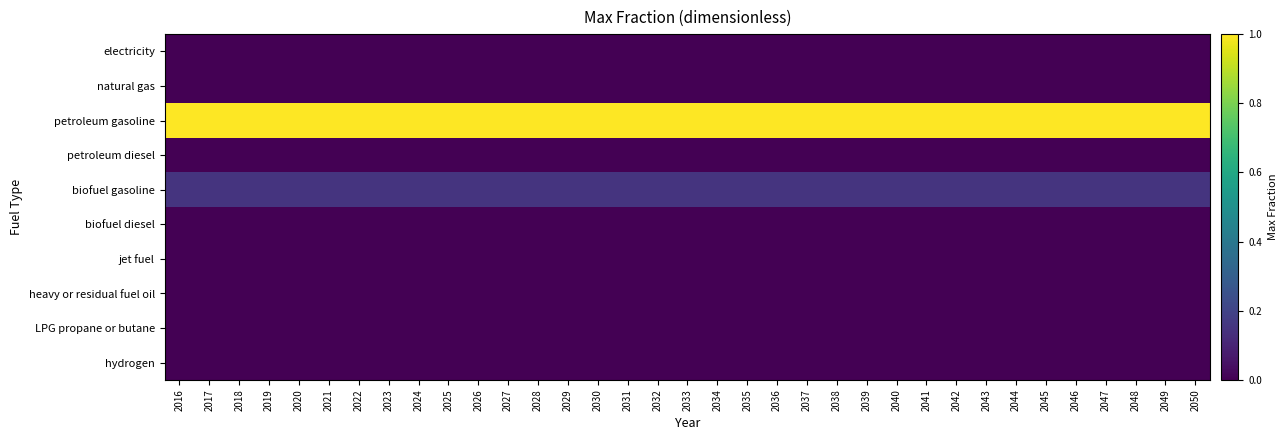

Reading left to right, transcribe all the data shown in this chart.

electricity: 2016=0.0	2017=0.0	2018=0.0	2019=0.0	2020=0.0	2021=0.0	2022=0.0	2023=0.0	2024=0.0	2025=0.0	2026=0.0	2027=0.0	2028=0.0	2029=0.0	2030=0.0	2031=0.0	2032=0.0	2033=0.0	2034=0.0	2035=0.0	2036=0.0	2037=0.0	2038=0.0	2039=0.0	2040=0.0	2041=0.0	2042=0.0	2043=0.0	2044=0.0	2045=0.0	2046=0.0	2047=0.0	2048=0.0	2049=0.0	2050=0.0
natural gas: 2016=0.0	2017=0.0	2018=0.0	2019=0.0	2020=0.0	2021=0.0	2022=0.0	2023=0.0	2024=0.0	2025=0.0	2026=0.0	2027=0.0	2028=0.0	2029=0.0	2030=0.0	2031=0.0	2032=0.0	2033=0.0	2034=0.0	2035=0.0	2036=0.0	2037=0.0	2038=0.0	2039=0.0	2040=0.0	2041=0.0	2042=0.0	2043=0.0	2044=0.0	2045=0.0	2046=0.0	2047=0.0	2048=0.0	2049=0.0	2050=0.0
petroleum gasoline: 2016=1.0	2017=1.0	2018=1.0	2019=1.0	2020=1.0	2021=1.0	2022=1.0	2023=1.0	2024=1.0	2025=1.0	2026=1.0	2027=1.0	2028=1.0	2029=1.0	2030=1.0	2031=1.0	2032=1.0	2033=1.0	2034=1.0	2035=1.0	2036=1.0	2037=1.0	2038=1.0	2039=1.0	2040=1.0	2041=1.0	2042=1.0	2043=1.0	2044=1.0	2045=1.0	2046=1.0	2047=1.0	2048=1.0	2049=1.0	2050=1.0
petroleum diesel: 2016=0.0	2017=0.0	2018=0.0	2019=0.0	2020=0.0	2021=0.0	2022=0.0	2023=0.0	2024=0.0	2025=0.0	2026=0.0	2027=0.0	2028=0.0	2029=0.0	2030=0.0	2031=0.0	2032=0.0	2033=0.0	2034=0.0	2035=0.0	2036=0.0	2037=0.0	2038=0.0	2039=0.0	2040=0.0	2041=0.0	2042=0.0	2043=0.0	2044=0.0	2045=0.0	2046=0.0	2047=0.0	2048=0.0	2049=0.0	2050=0.0
biofuel gasoline: 2016=0.1	2017=0.1	2018=0.1	2019=0.1	2020=0.1	2021=0.1	2022=0.1	2023=0.1	2024=0.1	2025=0.1	2026=0.1	2027=0.1	2028=0.1	2029=0.1	2030=0.1	2031=0.1	2032=0.1	2033=0.1	2034=0.1	2035=0.1	2036=0.1	2037=0.1	2038=0.1	2039=0.1	2040=0.1	2041=0.1	2042=0.1	2043=0.1	2044=0.1	2045=0.1	2046=0.1	2047=0.1	2048=0.1	2049=0.1	2050=0.1
biofuel diesel: 2016=0.0	2017=0.0	2018=0.0	2019=0.0	2020=0.0	2021=0.0	2022=0.0	2023=0.0	2024=0.0	2025=0.0	2026=0.0	2027=0.0	2028=0.0	2029=0.0	2030=0.0	2031=0.0	2032=0.0	2033=0.0	2034=0.0	2035=0.0	2036=0.0	2037=0.0	2038=0.0	2039=0.0	2040=0.0	2041=0.0	2042=0.0	2043=0.0	2044=0.0	2045=0.0	2046=0.0	2047=0.0	2048=0.0	2049=0.0	2050=0.0
jet fuel: 2016=0.0	2017=0.0	2018=0.0	2019=0.0	2020=0.0	2021=0.0	2022=0.0	2023=0.0	2024=0.0	2025=0.0	2026=0.0	2027=0.0	2028=0.0	2029=0.0	2030=0.0	2031=0.0	2032=0.0	2033=0.0	2034=0.0	2035=0.0	2036=0.0	2037=0.0	2038=0.0	2039=0.0	2040=0.0	2041=0.0	2042=0.0	2043=0.0	2044=0.0	2045=0.0	2046=0.0	2047=0.0	2048=0.0	2049=0.0	2050=0.0
heavy or residual fuel oil: 2016=0.0	2017=0.0	2018=0.0	2019=0.0	2020=0.0	2021=0.0	2022=0.0	2023=0.0	2024=0.0	2025=0.0	2026=0.0	2027=0.0	2028=0.0	2029=0.0	2030=0.0	2031=0.0	2032=0.0	2033=0.0	2034=0.0	2035=0.0	2036=0.0	2037=0.0	2038=0.0	2039=0.0	2040=0.0	2041=0.0	2042=0.0	2043=0.0	2044=0.0	2045=0.0	2046=0.0	2047=0.0	2048=0.0	2049=0.0	2050=0.0
LPG propane or butane: 2016=0.0	2017=0.0	2018=0.0	2019=0.0	2020=0.0	2021=0.0	2022=0.0	2023=0.0	2024=0.0	2025=0.0	2026=0.0	2027=0.0	2028=0.0	2029=0.0	2030=0.0	2031=0.0	2032=0.0	2033=0.0	2034=0.0	2035=0.0	2036=0.0	2037=0.0	2038=0.0	2039=0.0	2040=0.0	2041=0.0	2042=0.0	2043=0.0	2044=0.0	2045=0.0	2046=0.0	2047=0.0	2048=0.0	2049=0.0	2050=0.0
hydrogen: 2016=0.0	2017=0.0	2018=0.0	2019=0.0	2020=0.0	2021=0.0	2022=0.0	2023=0.0	2024=0.0	2025=0.0	2026=0.0	2027=0.0	2028=0.0	2029=0.0	2030=0.0	2031=0.0	2032=0.0	2033=0.0	2034=0.0	2035=0.0	2036=0.0	2037=0.0	2038=0.0	2039=0.0	2040=0.0	2041=0.0	2042=0.0	2043=0.0	2044=0.0	2045=0.0	2046=0.0	2047=0.0	2048=0.0	2049=0.0	2050=0.0